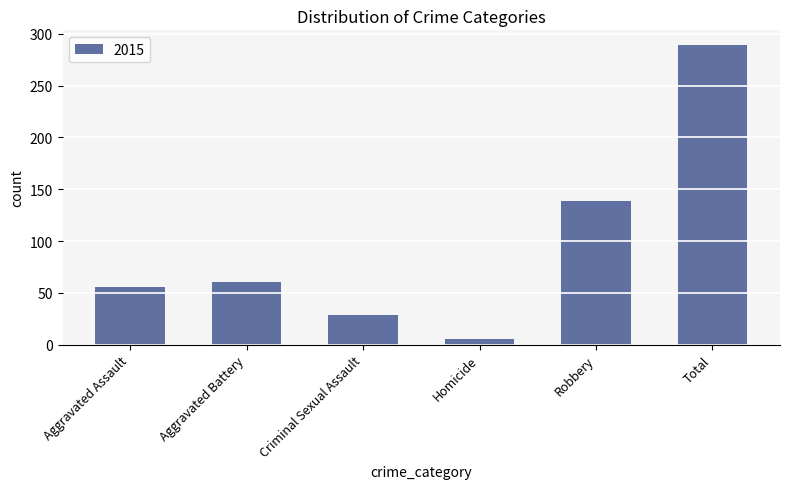

The chart shows a value of 56 at Aggravated Assault. True or false?

True